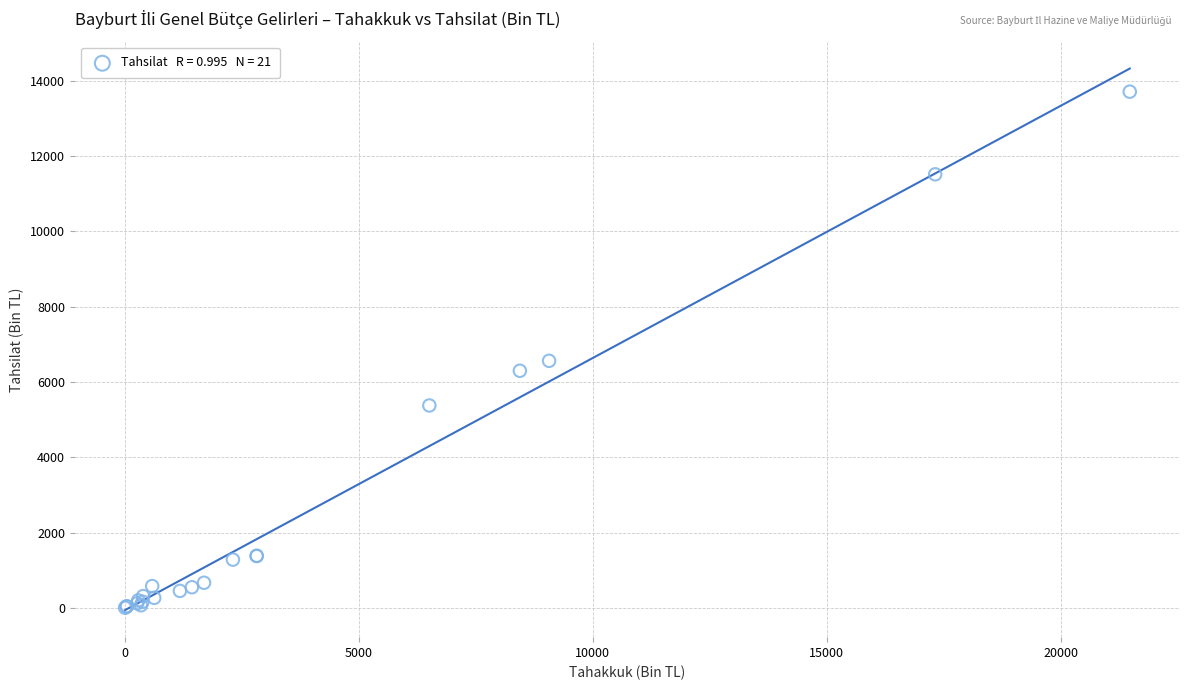

What Y value in the scatter plot is closest to 6856?

6561